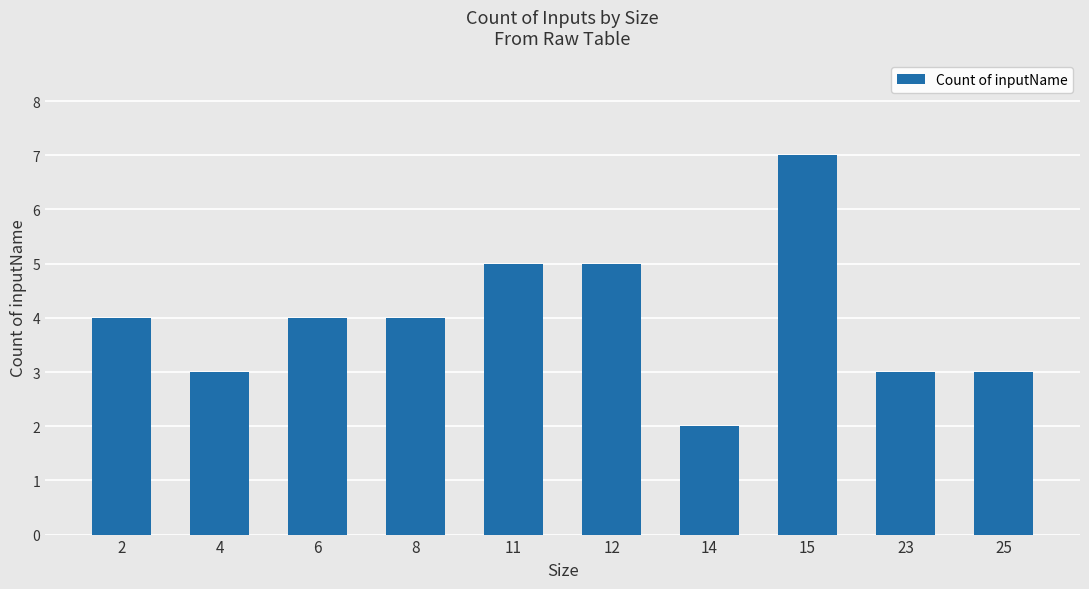

Reading left to right, transcribe all the data shown in this chart.

4	3	4	4	5	5	2	7	3	3